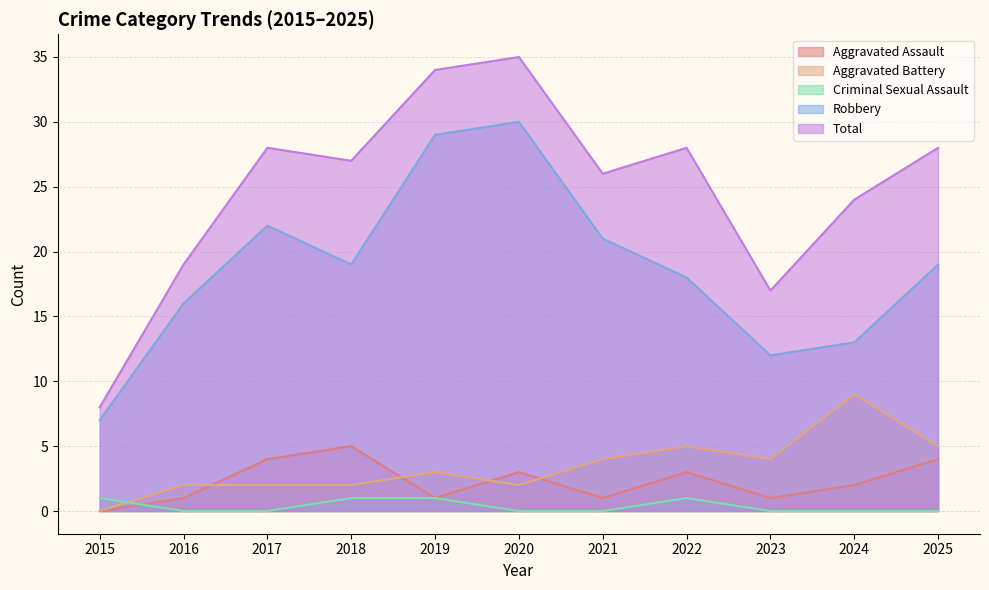

Does the chart display data point markers on the line(s)?

No